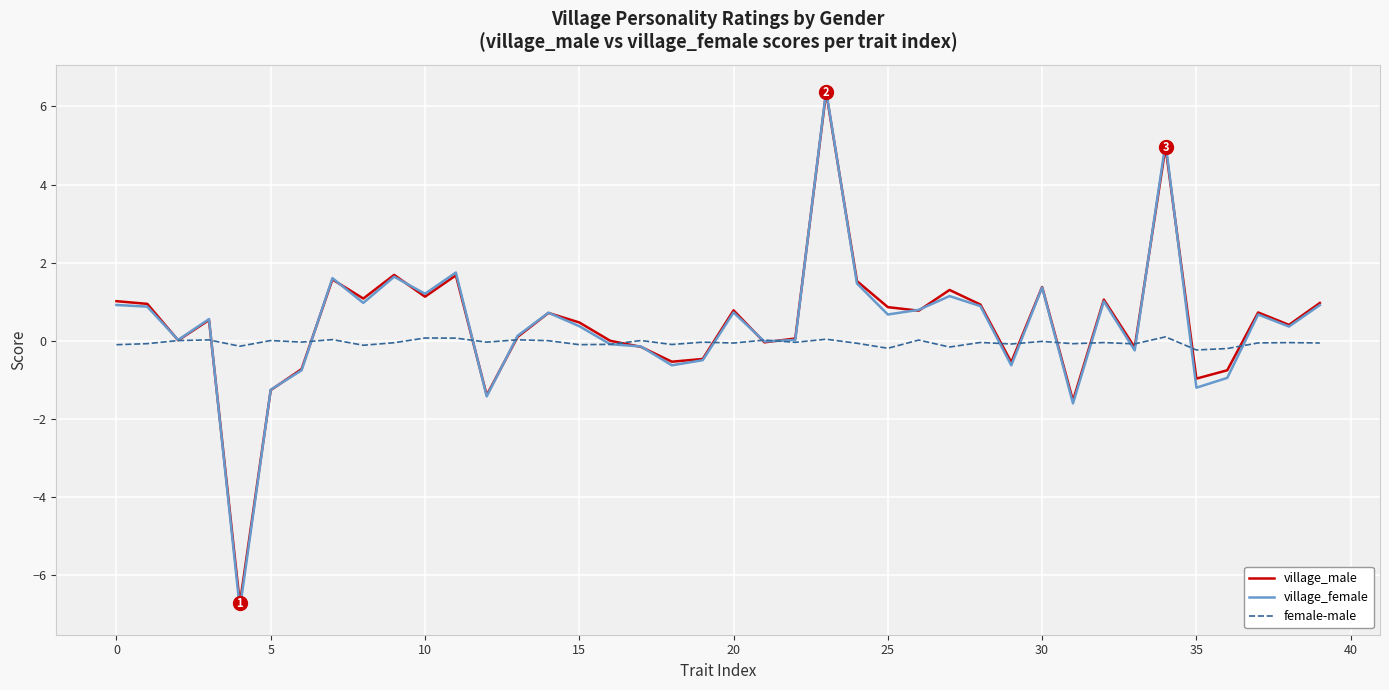

What is the minimum value shown in the chart?

-6.9